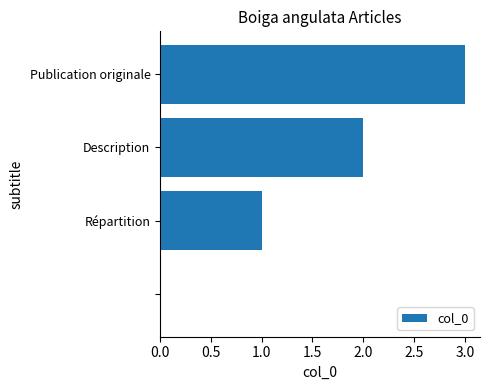

What is the greatest value displayed?

3